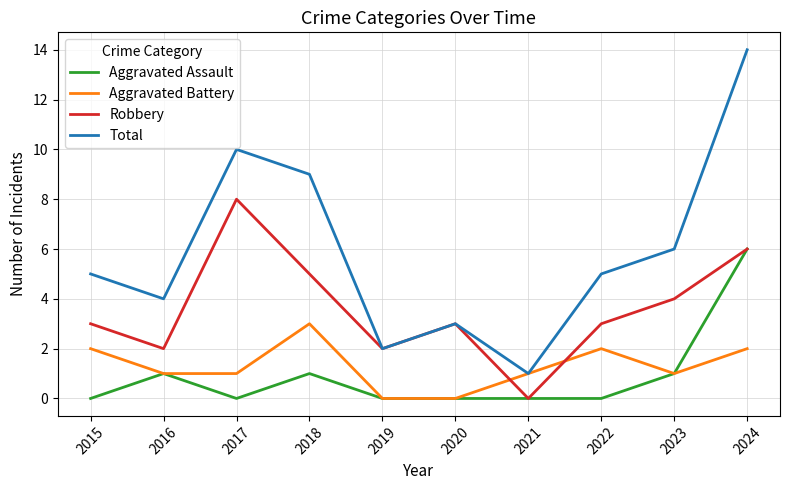

Which label corresponds to the largest value in the chart?

2024